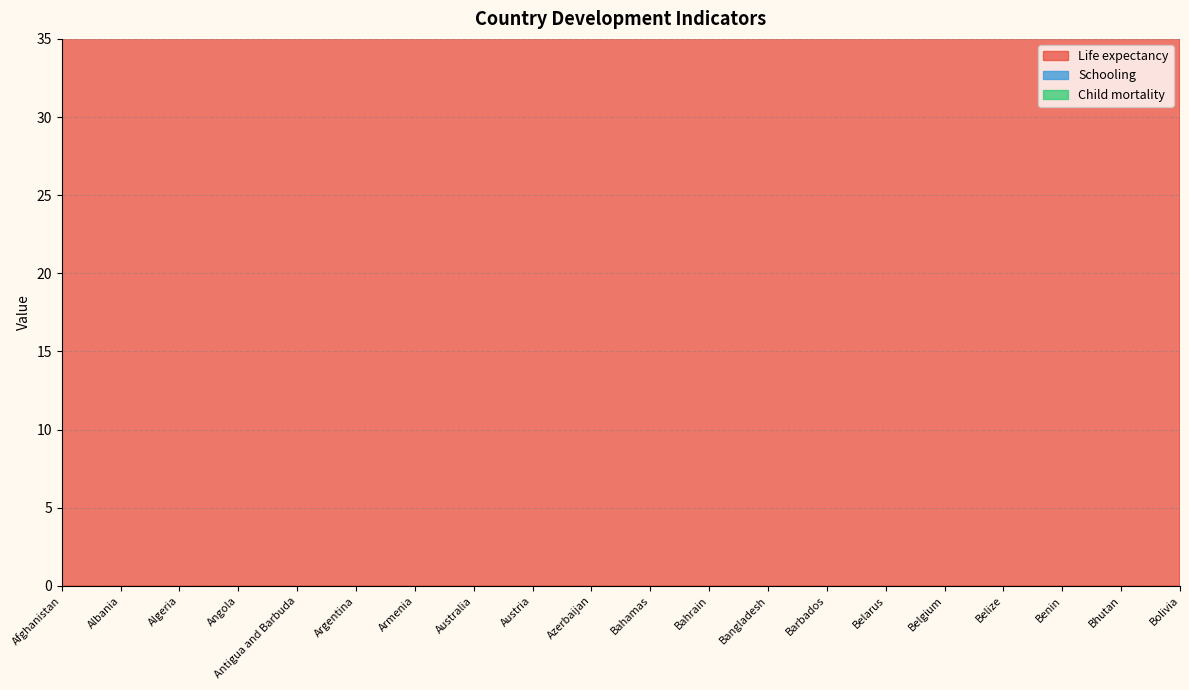

Which category has the highest value across all series?

Australia